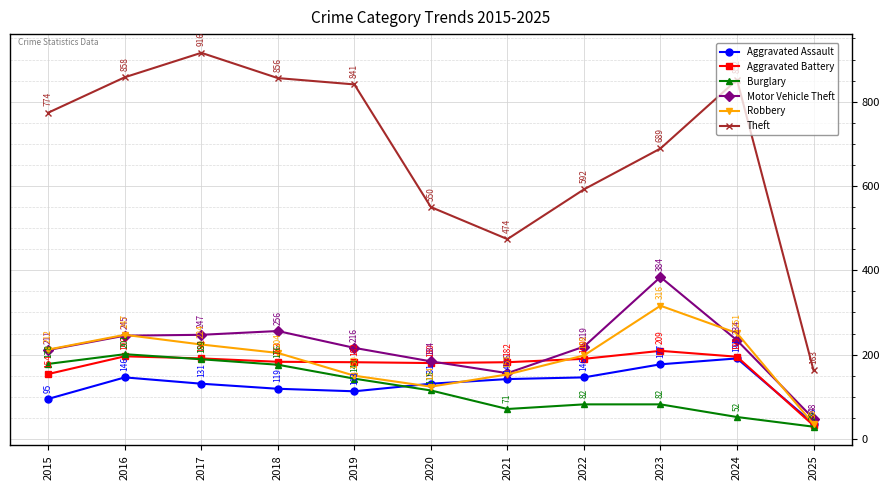

What is the value of the Burglary point at the 11th from the left?

29